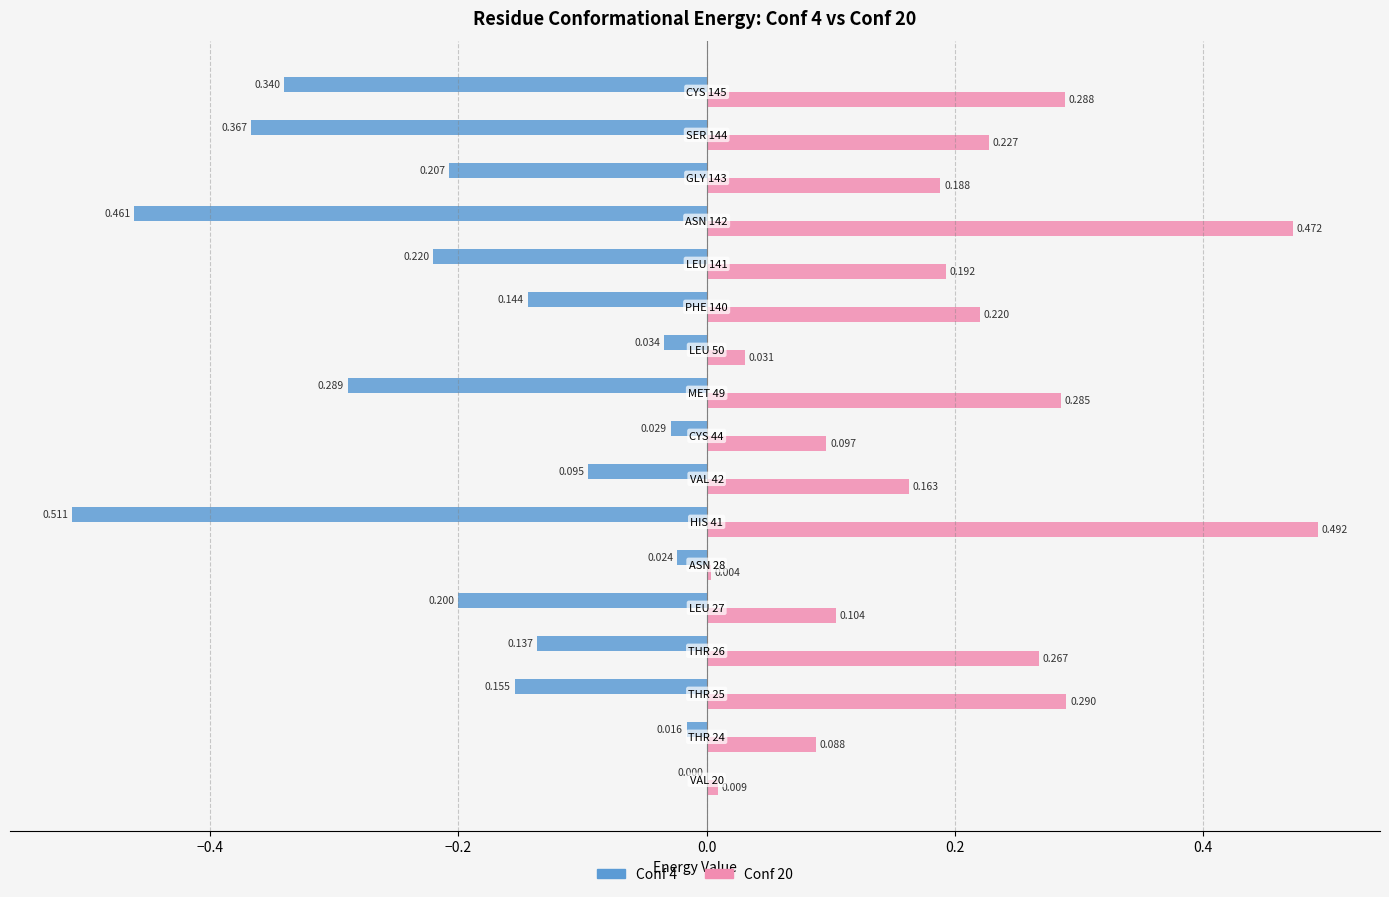

What are all the series names shown in the legend?

Conf 4, Conf 20